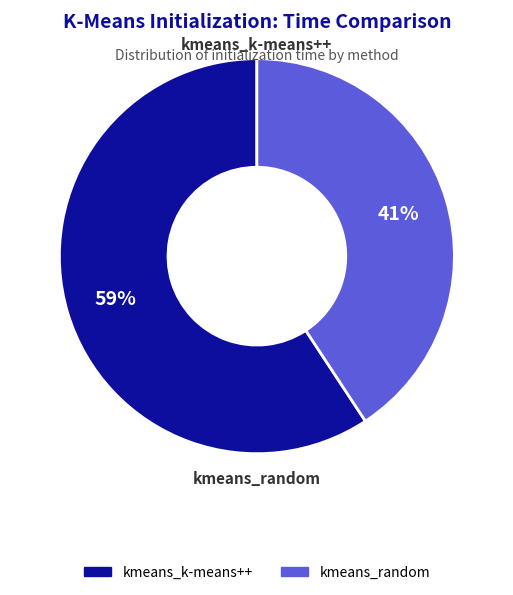

Does kmeans_random account for over 50% of the chart?

No